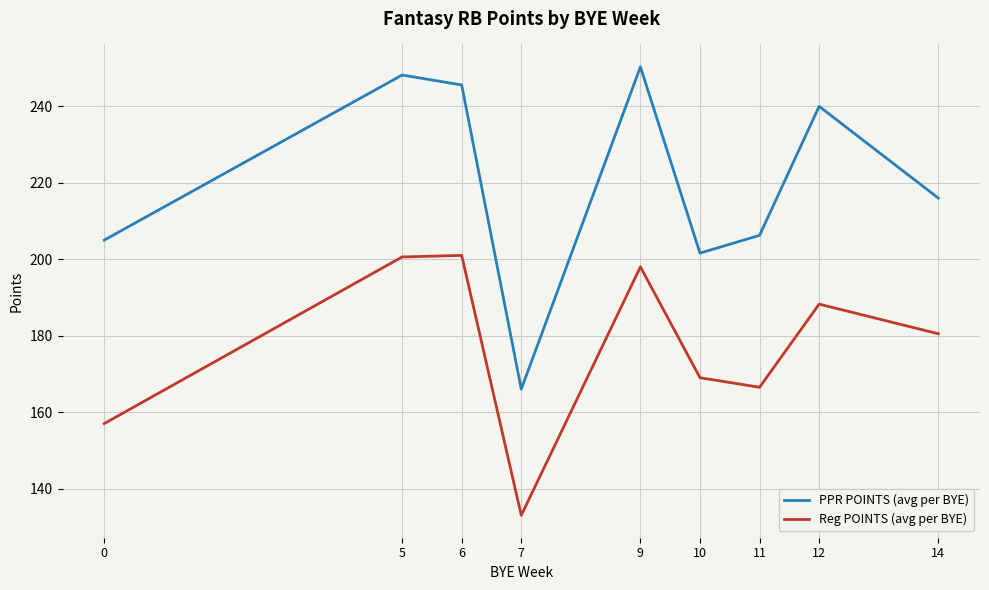

Rank the categories by PPR POINTS (avg per BYE) value from lowest to highest.

7, 10, 0, 11, 14, 12, 6, 5, 9